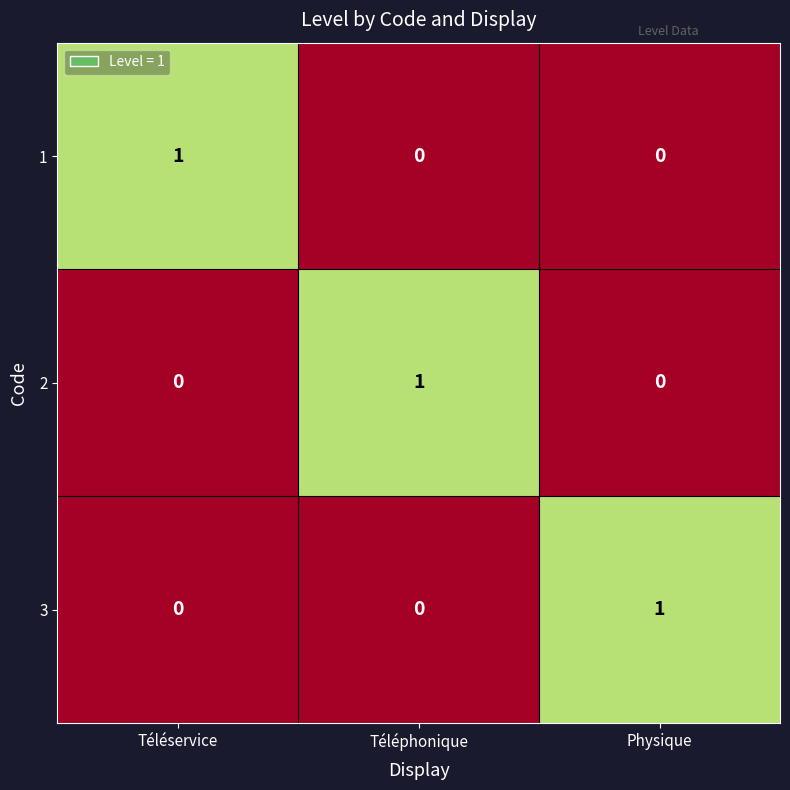

At which label does 3 reach its peak?

Physique